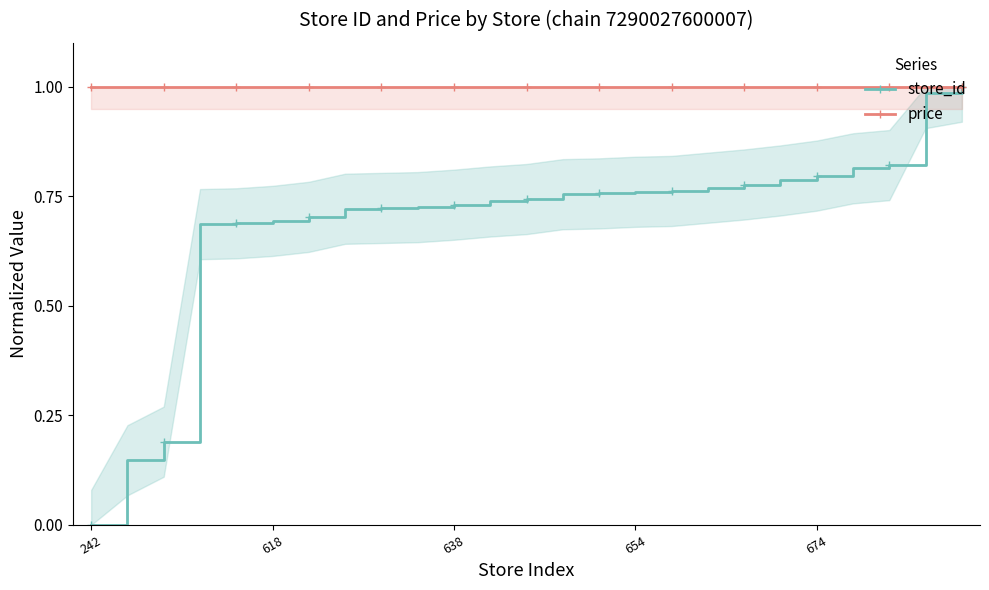

Count the number of data series in this chart.

2